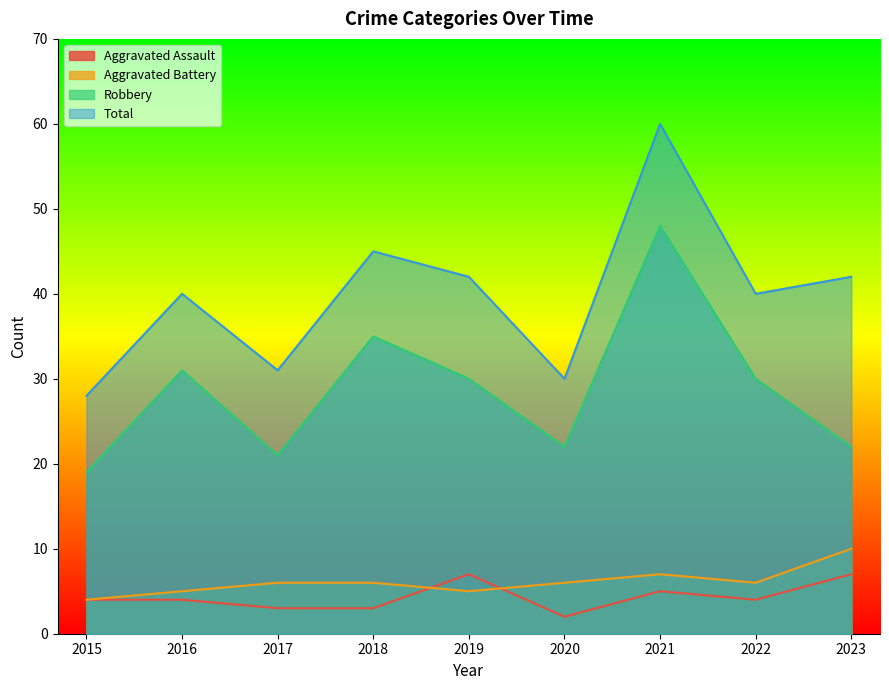

True or false: Robbery has more than 1 points higher than both neighbors.

True